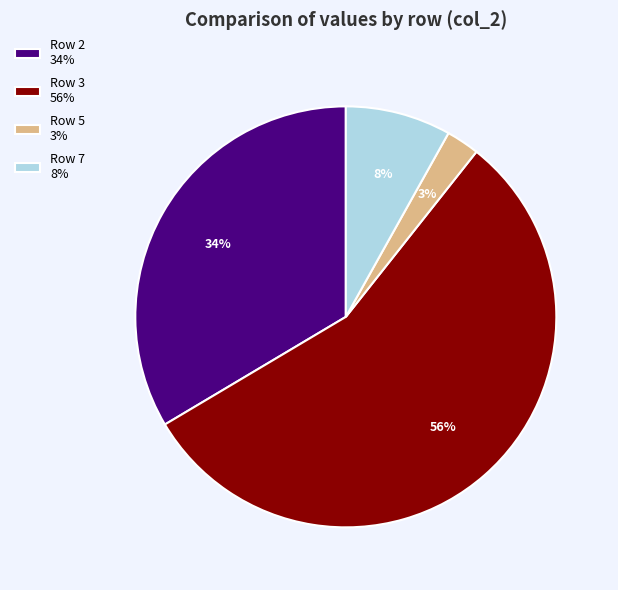

The Row 3 56% slice represents 62% of the pie. True or false?

False